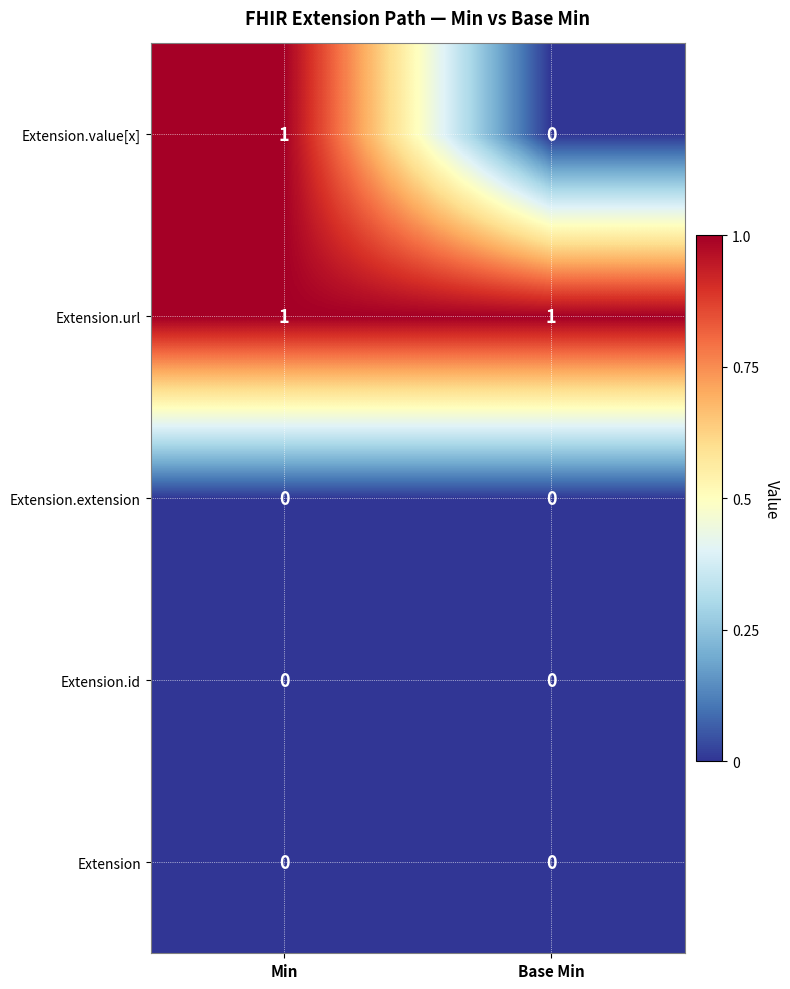

What is the greatest value displayed?

1